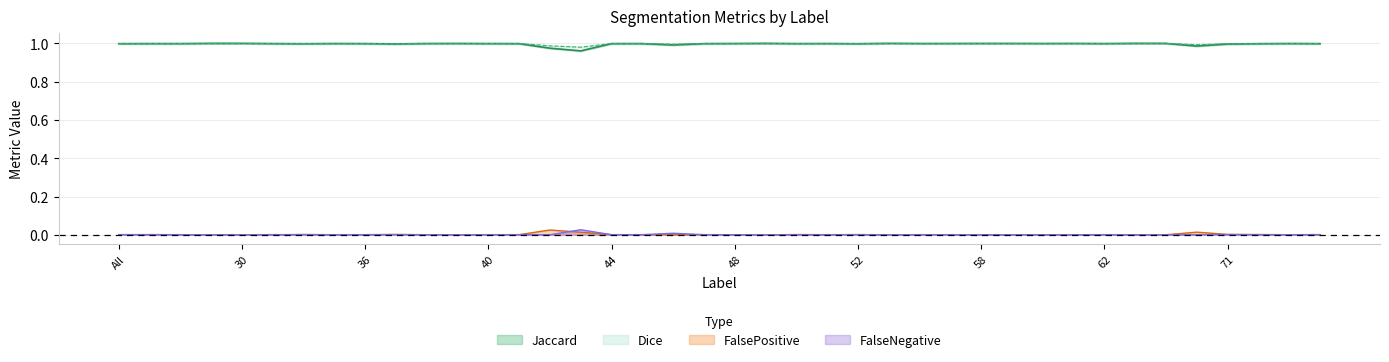

True or false: FalsePositive and Dice cross at least once.

False